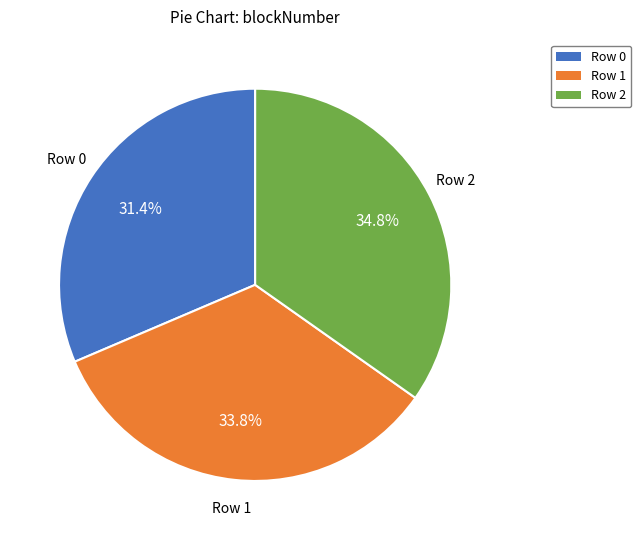

How many slices are in this pie chart?

3